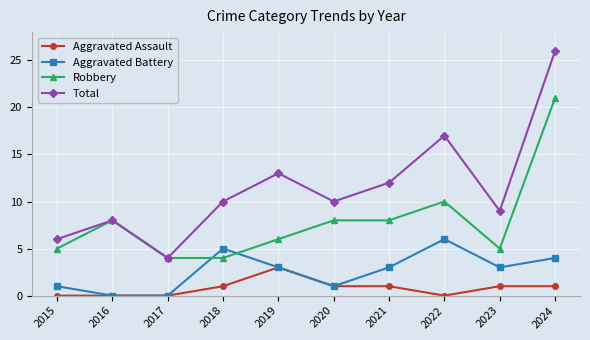

What is the difference between the highest and lowest values at 2019?

10